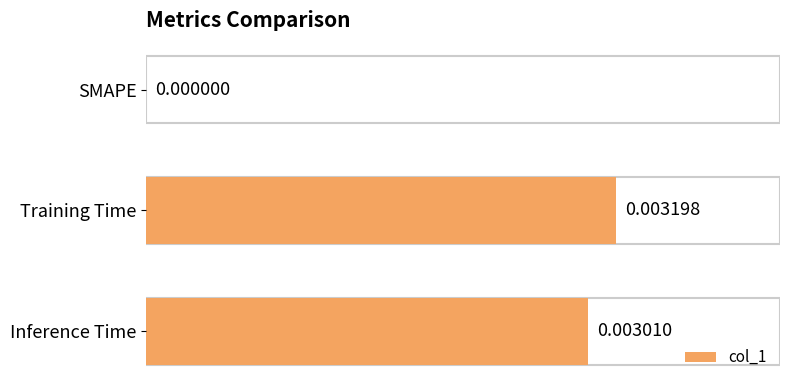

Which has a higher value, Training Time or SMAPE?

Training Time